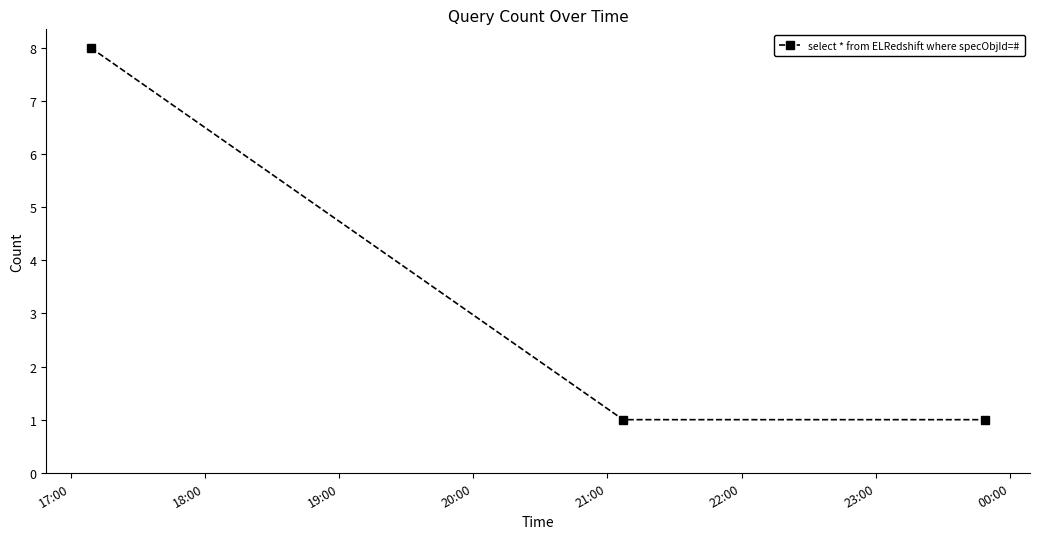

What is the sum of all values?

10